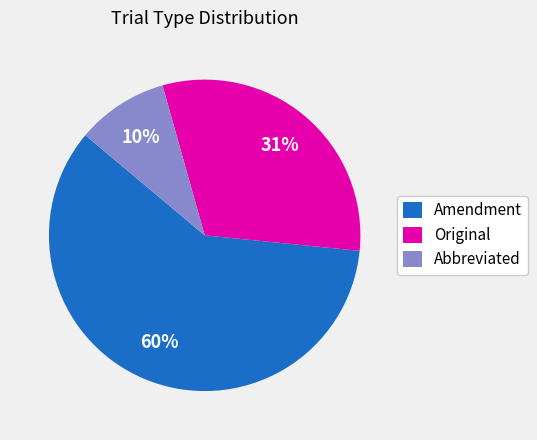

What is the ratio of the value at Original to the value at Amendment?

0.5